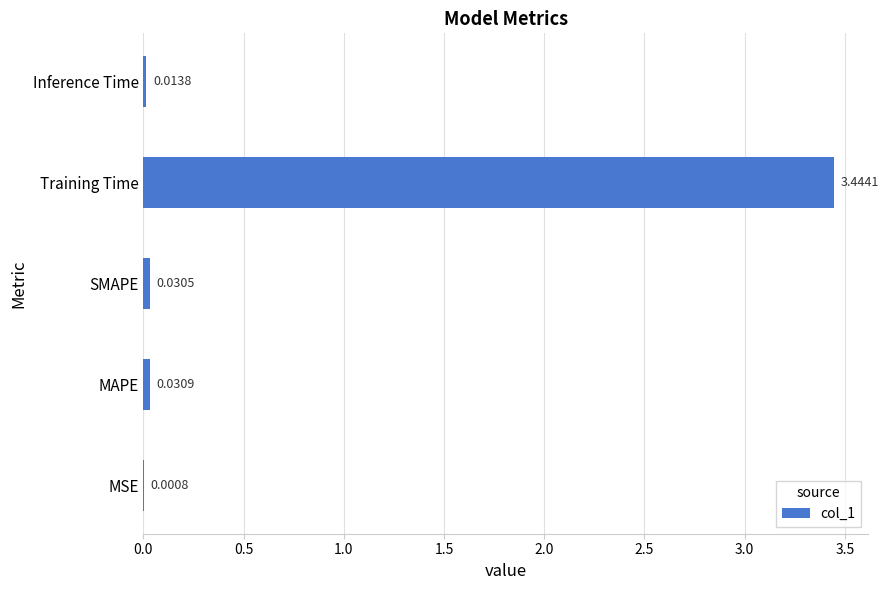

Are the bars horizontal?

Yes